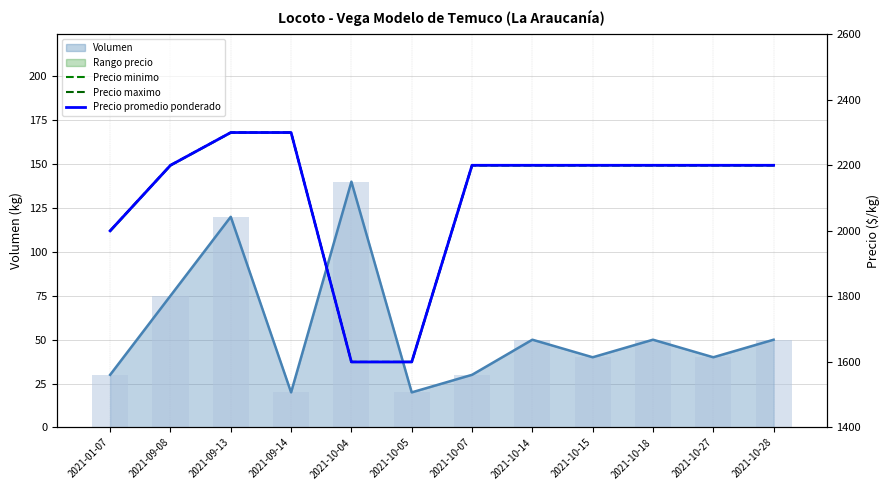

How many data points in Precio promedio ponderado are above 2200?

2